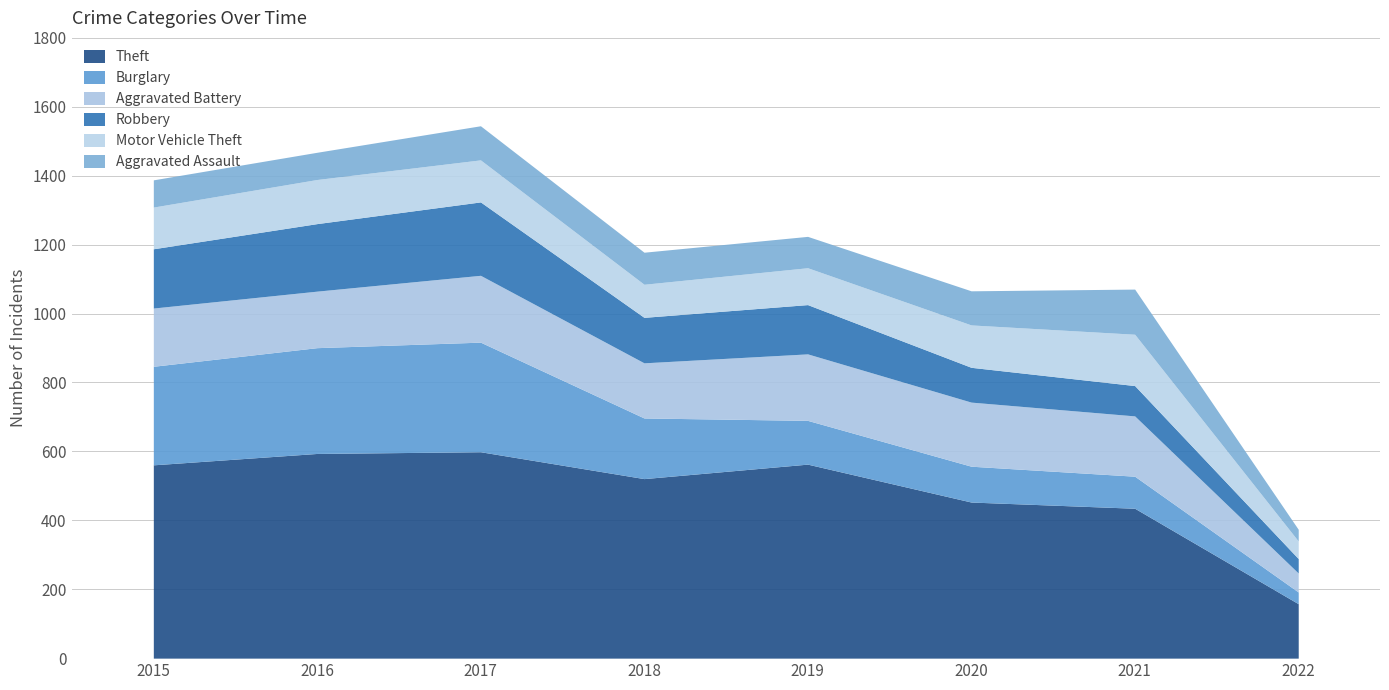

Reading right to left, list all the values displayed in this chart.

Theft: 2022=158	2021=435	2020=453	2019=563	2018=521	2017=599	2016=594	2015=561
Burglary: 2022=34	2021=93	2020=104	2019=127	2018=176	2017=318	2016=307	2015=286
Aggravated Battery: 2022=55	2021=175	2020=186	2019=193	2018=160	2017=194	2016=164	2015=169
Robbery: 2022=42	2021=88	2020=101	2019=143	2018=132	2017=213	2016=196	2015=172
Motor Vehicle Theft: 2022=51	2021=149	2020=123	2019=107	2018=96	2017=122	2016=128	2015=121
Aggravated Assault: 2022=34	2021=131	2020=99	2019=91	2018=93	2017=99	2016=79	2015=79